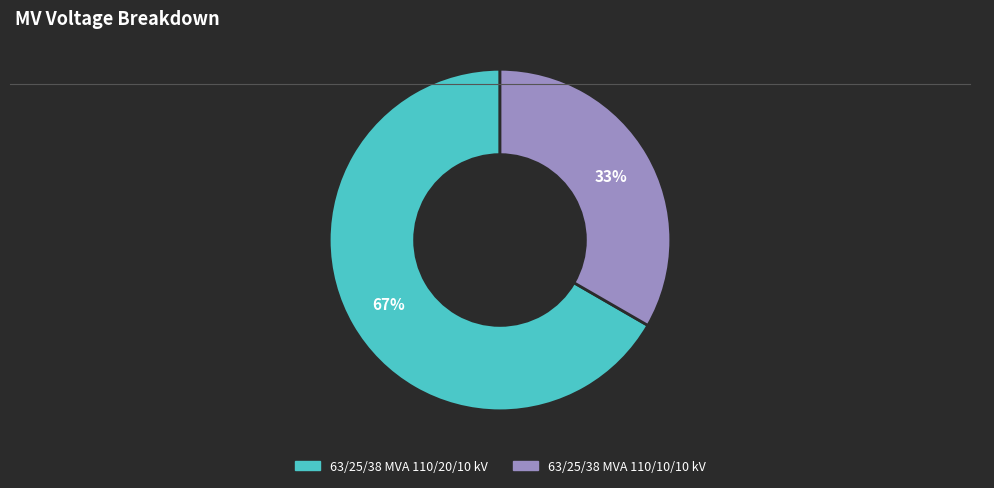

What is the ratio of the value at 63/25/38 MVA 110/10/10 kV to the value at 63/25/38 MVA 110/20/10 kV?

0.5